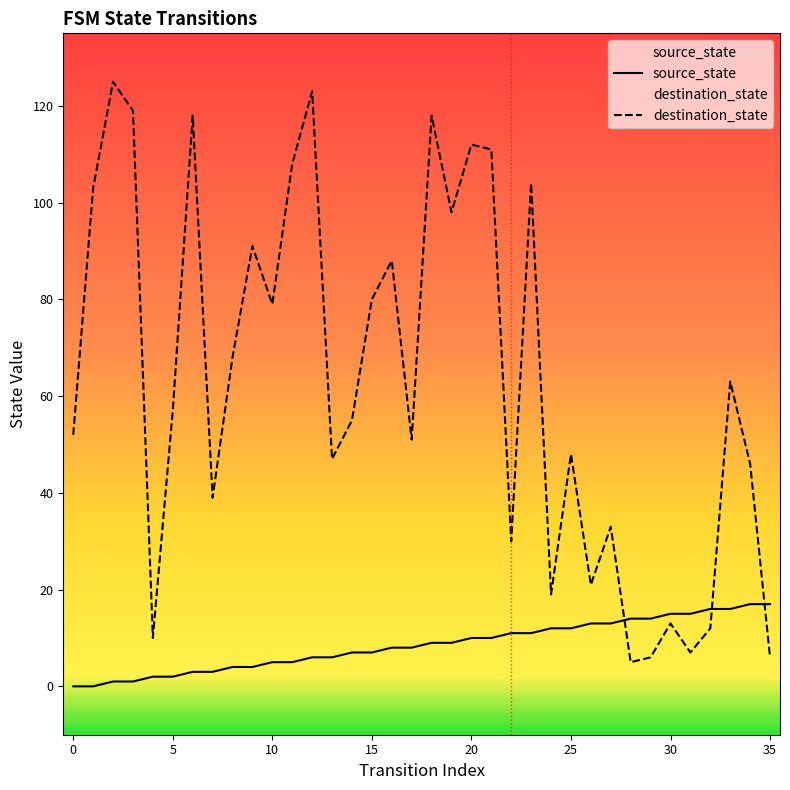

How many data points does each series have?

36